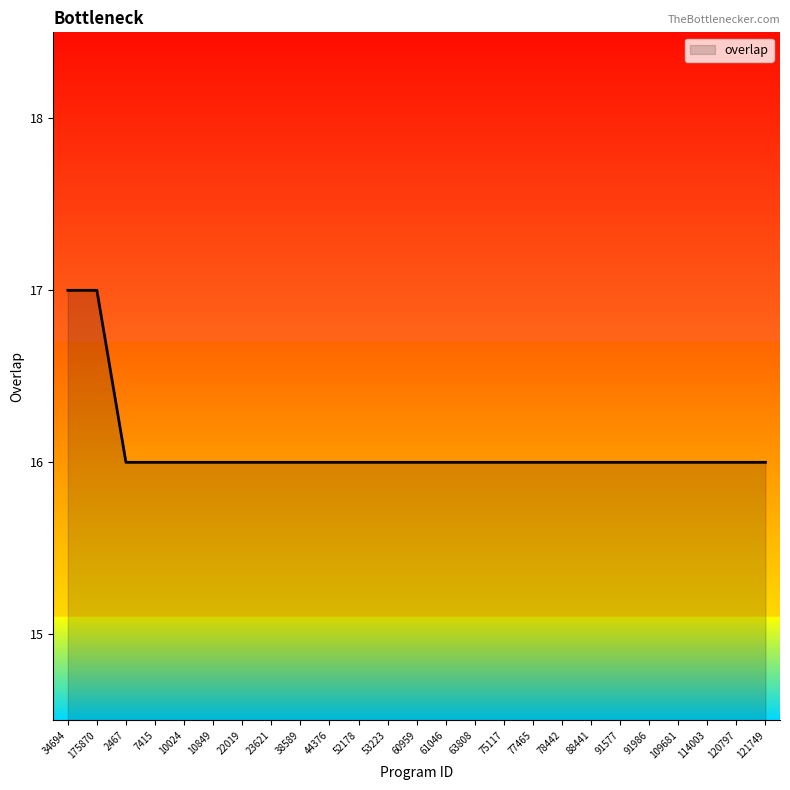

What is the sum of all values?

402